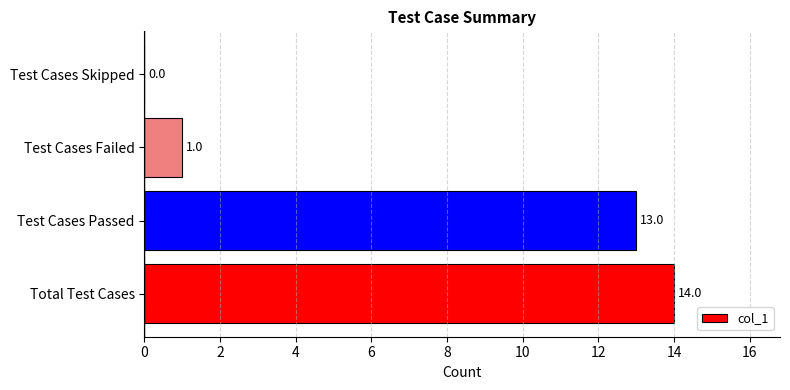

What is the sum of all values?

28